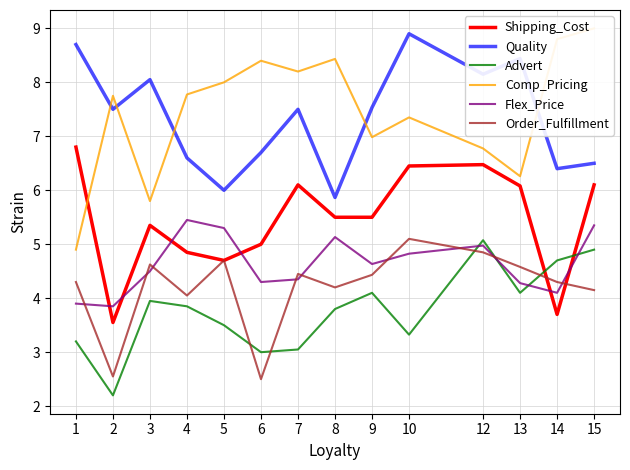

At 10, list the series in order from smallest to largest.

Advert, Flex_Price, Order_Fulfillment, Shipping_Cost, Comp_Pricing, Quality